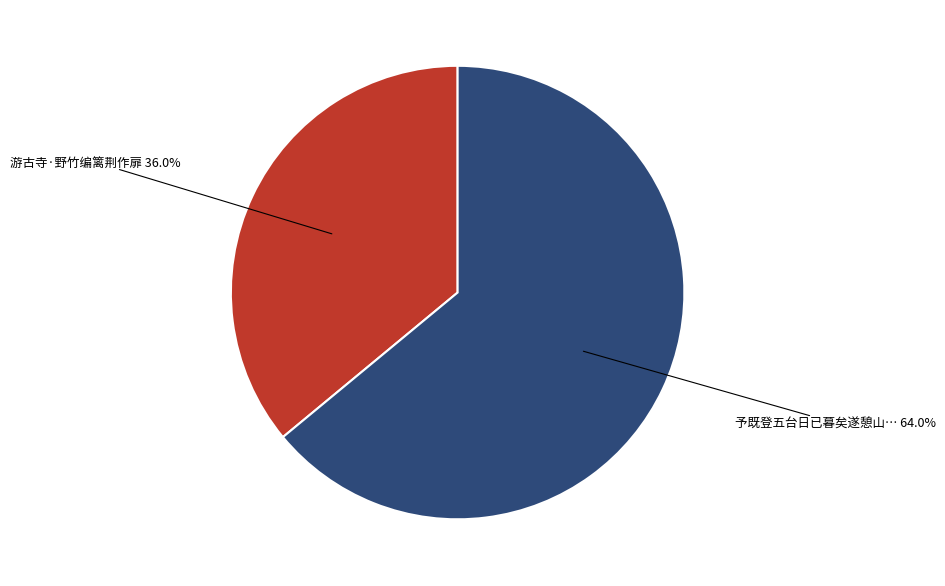

Is there any slice that represents more than half of the pie?

Yes